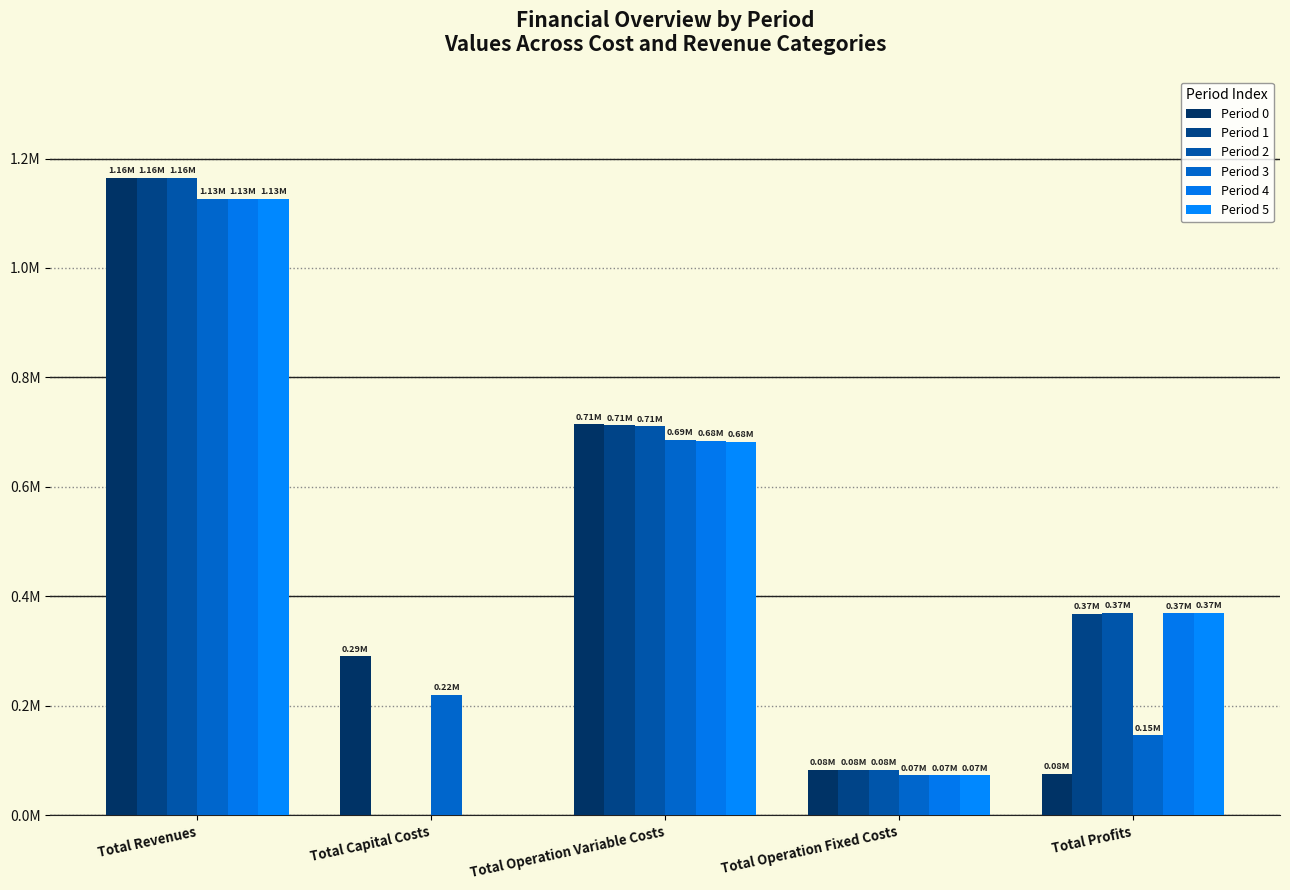

Are the bars grouped side by side (vs. stacked)?

Yes